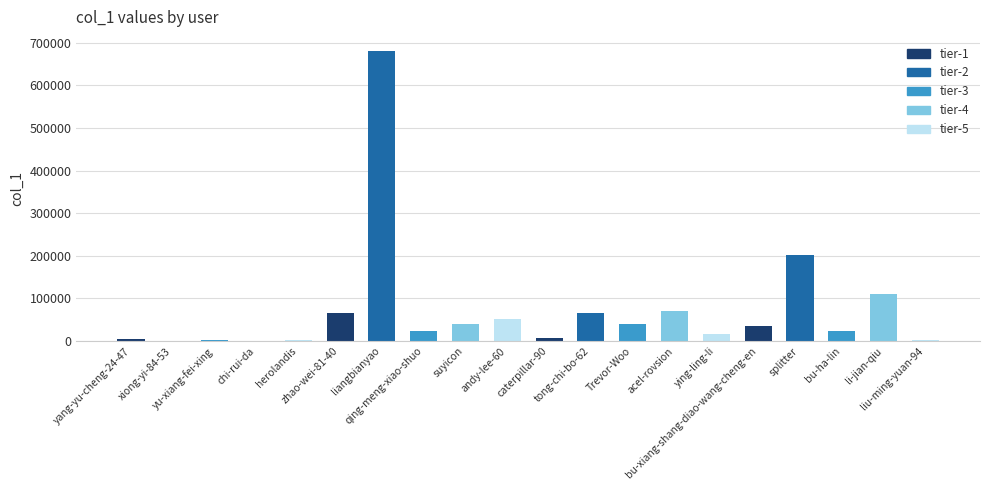

How many distinct data groups are displayed?

1